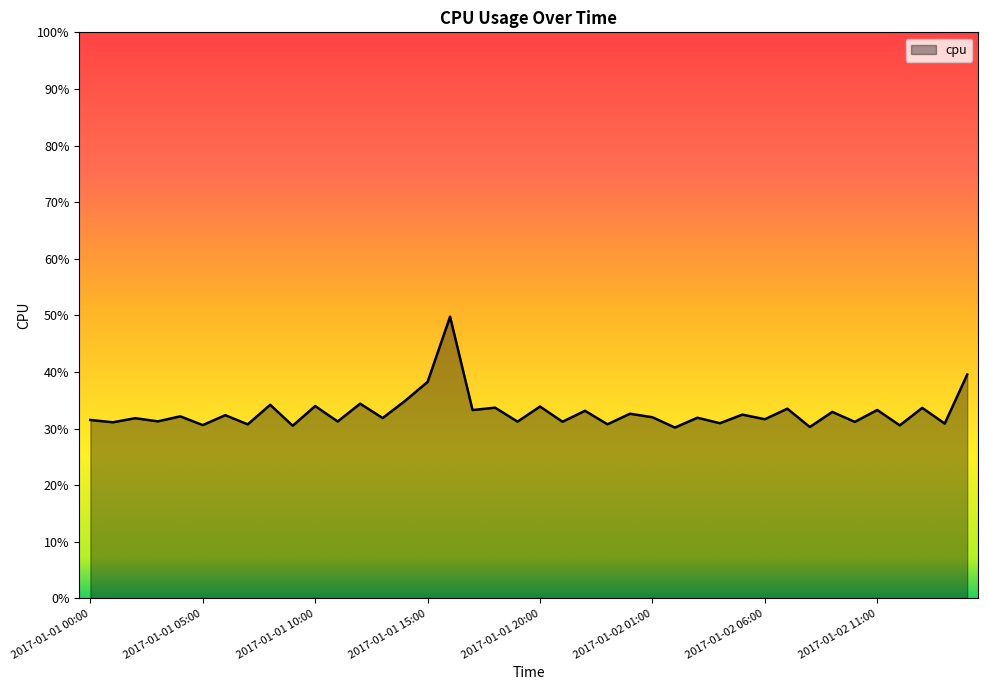

Is this an area chart (filled region under the line)?

Yes